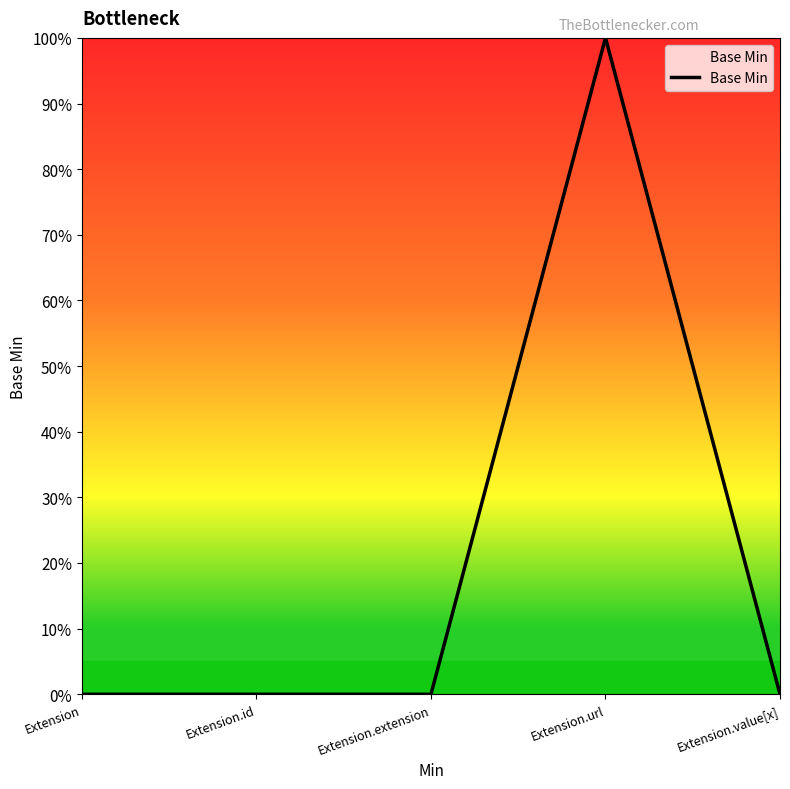

The chart shows a value of 0 at Extension.id. True or false?

True